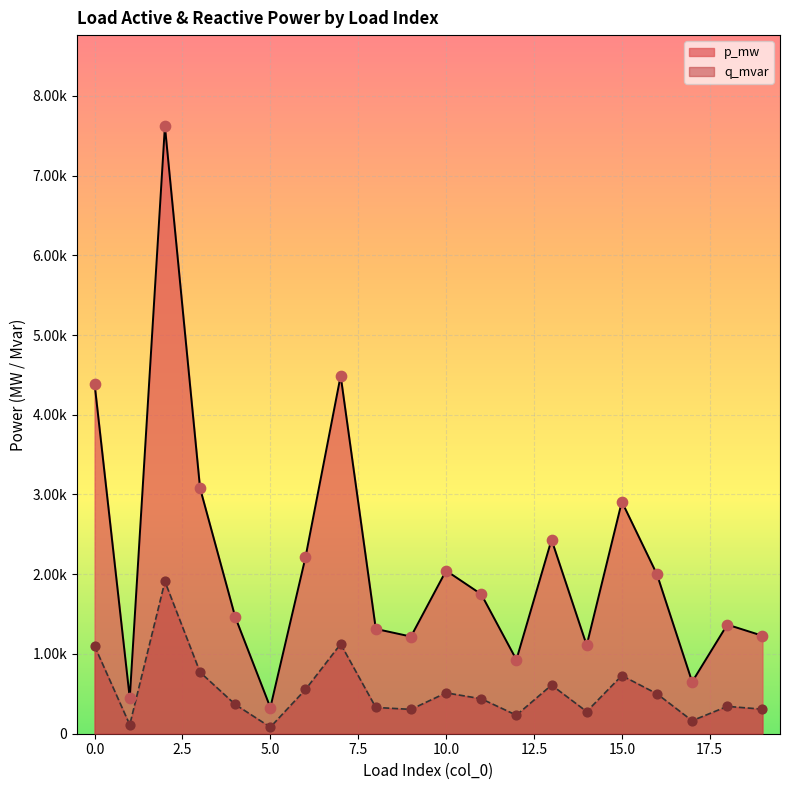

At how many categories does at least one series exceed 0?

20